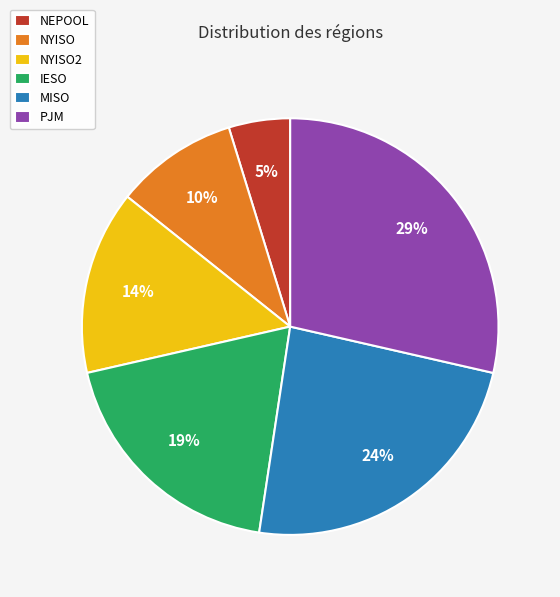

Between NYISO2 and NYISO, which is larger?

NYISO2